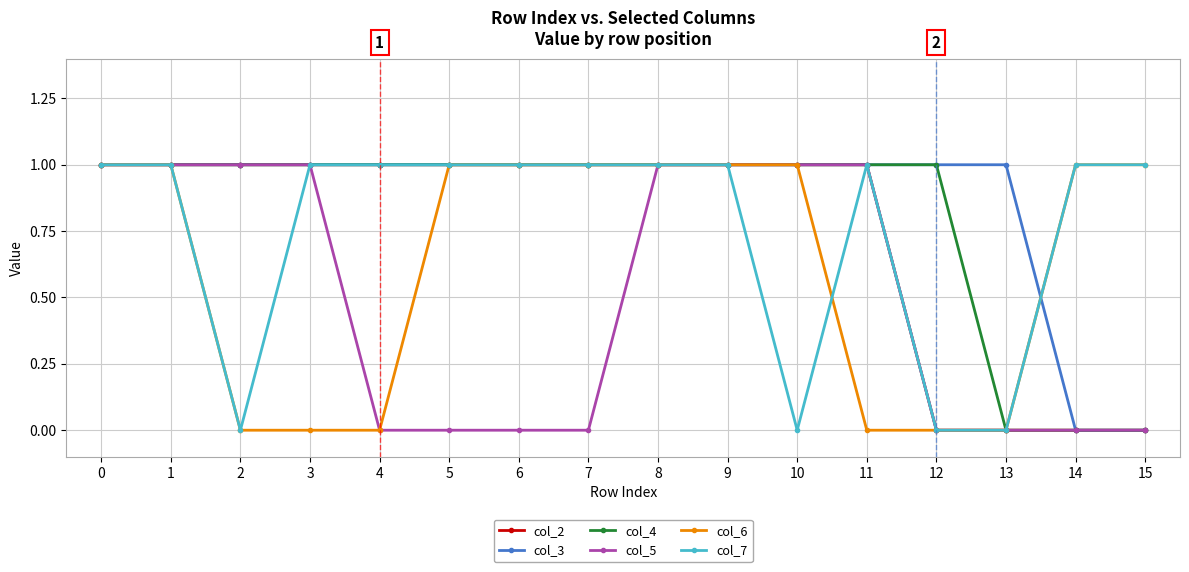

True or false: col_6 has a value of 0 at 11.

True